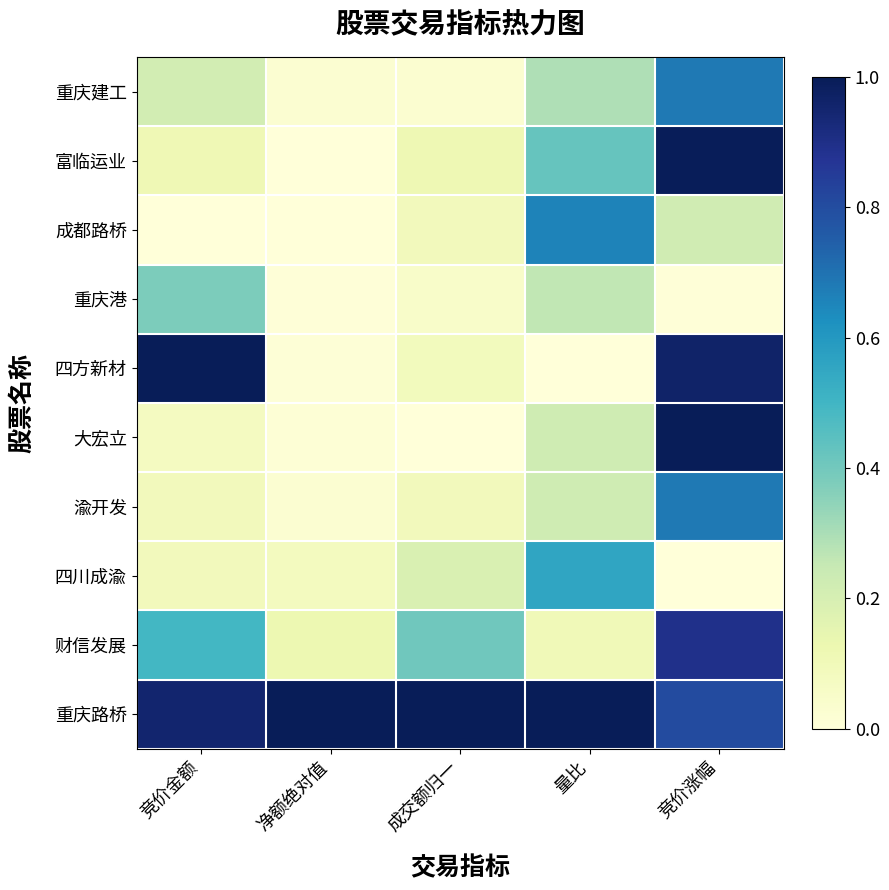

What is the spread (max minus min) of values at 量比?

1.0